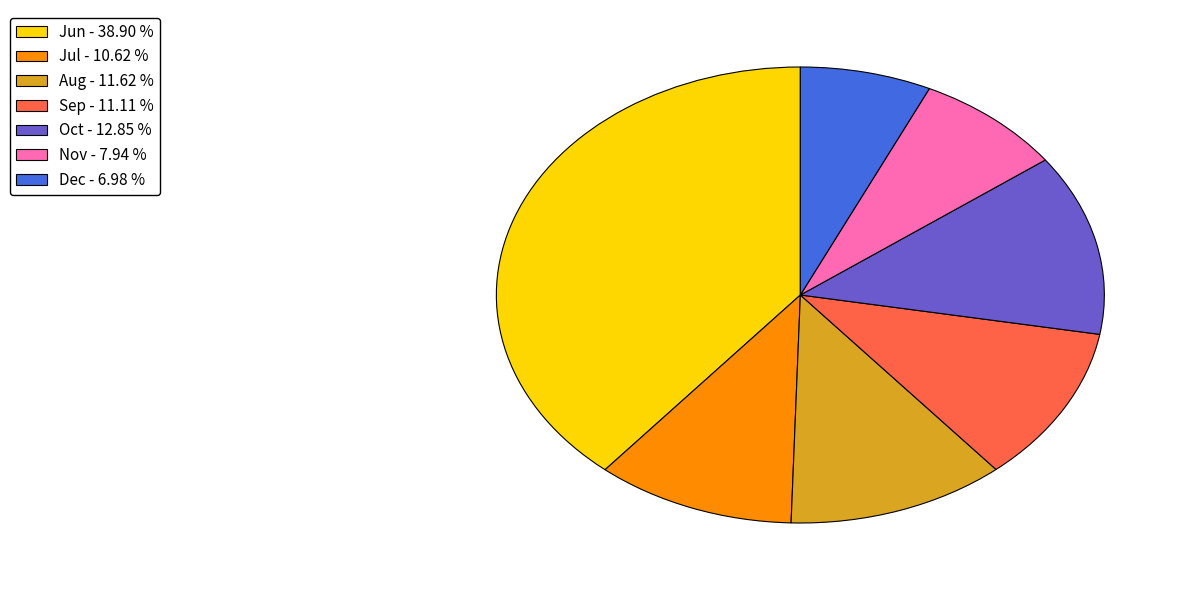

Which category has the biggest portion of the pie?

Jun - 38.90 %